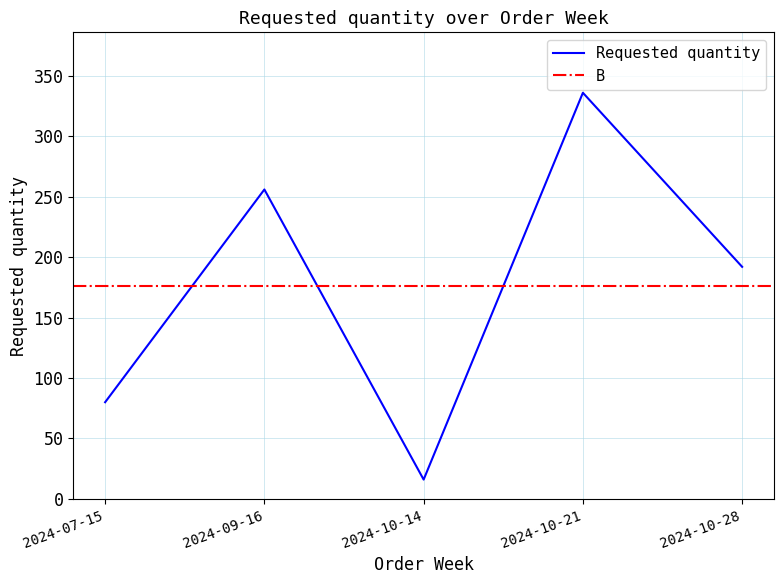

True or false: the data shows 56 at 2024-07-15.

False